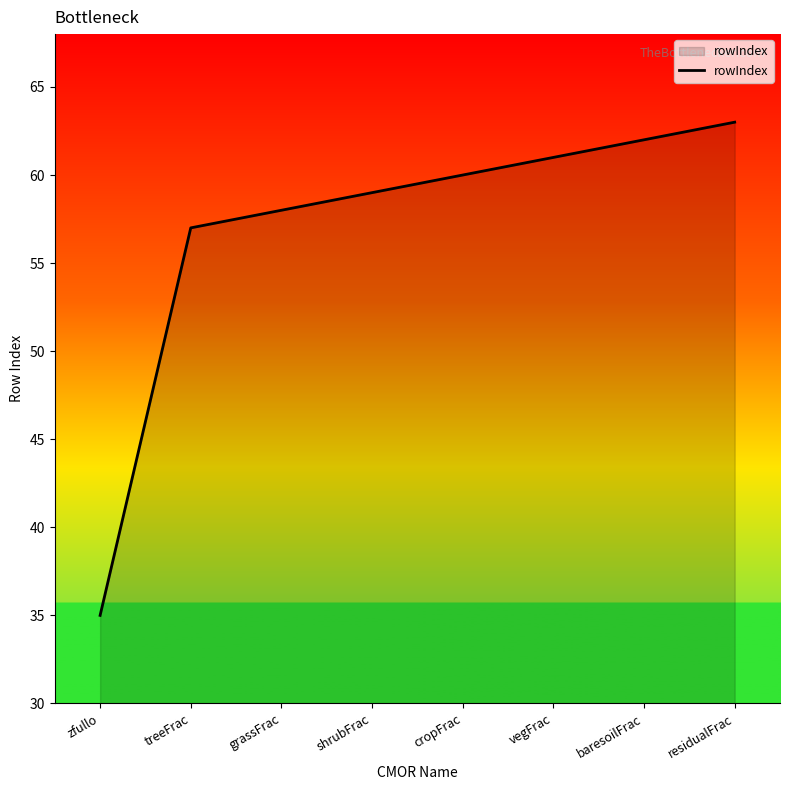

How many lines are shown in the chart?

1